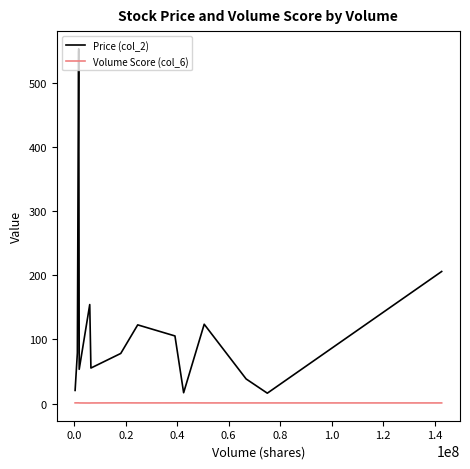

Which series has the largest total across all categories?

Price (col_2)